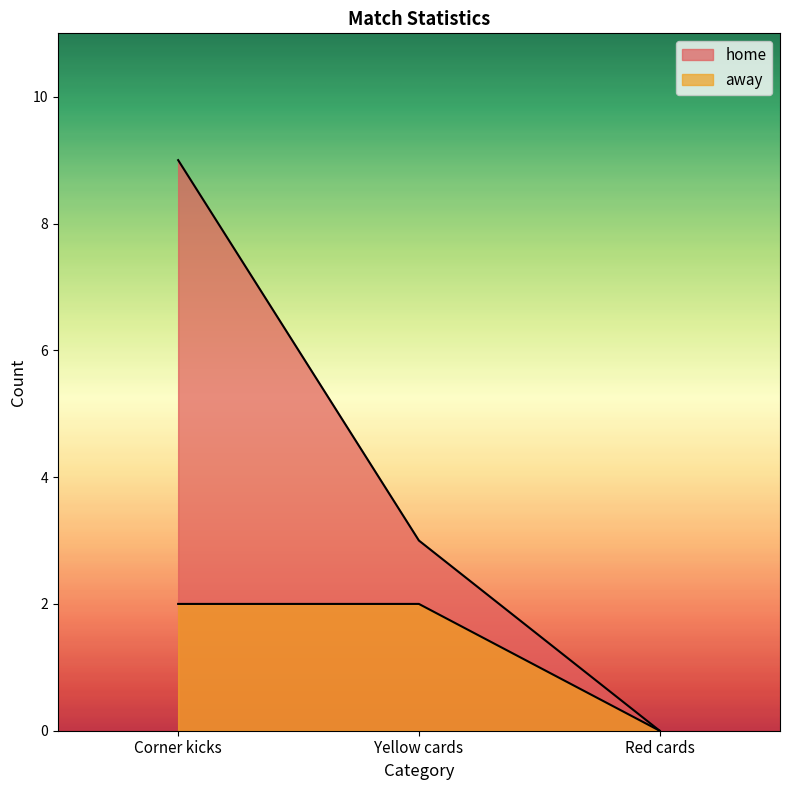

What is the maximum value shown in the chart?

9